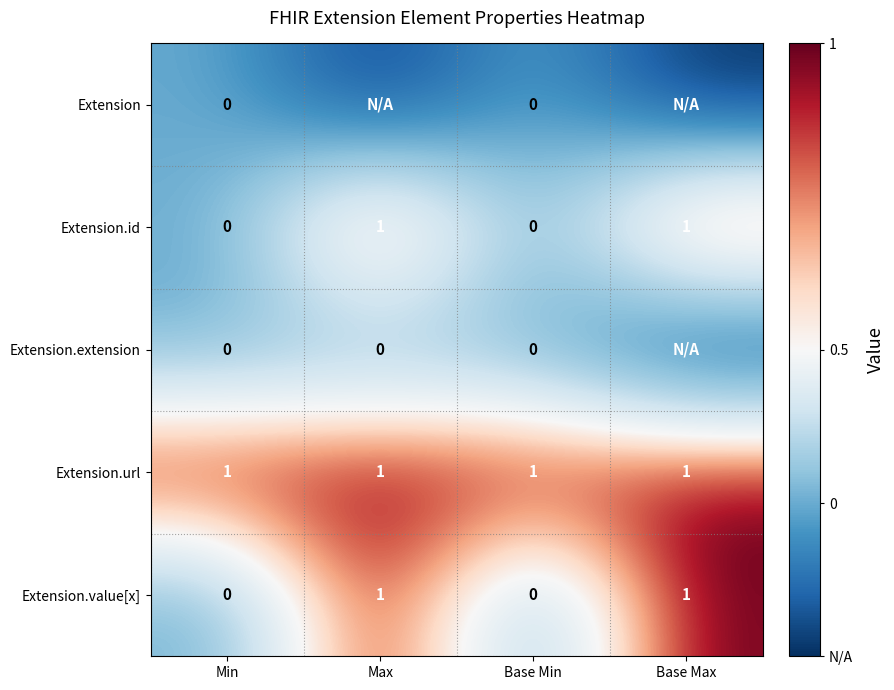

How many Extension.value[x] values are between 0 and 1?

4